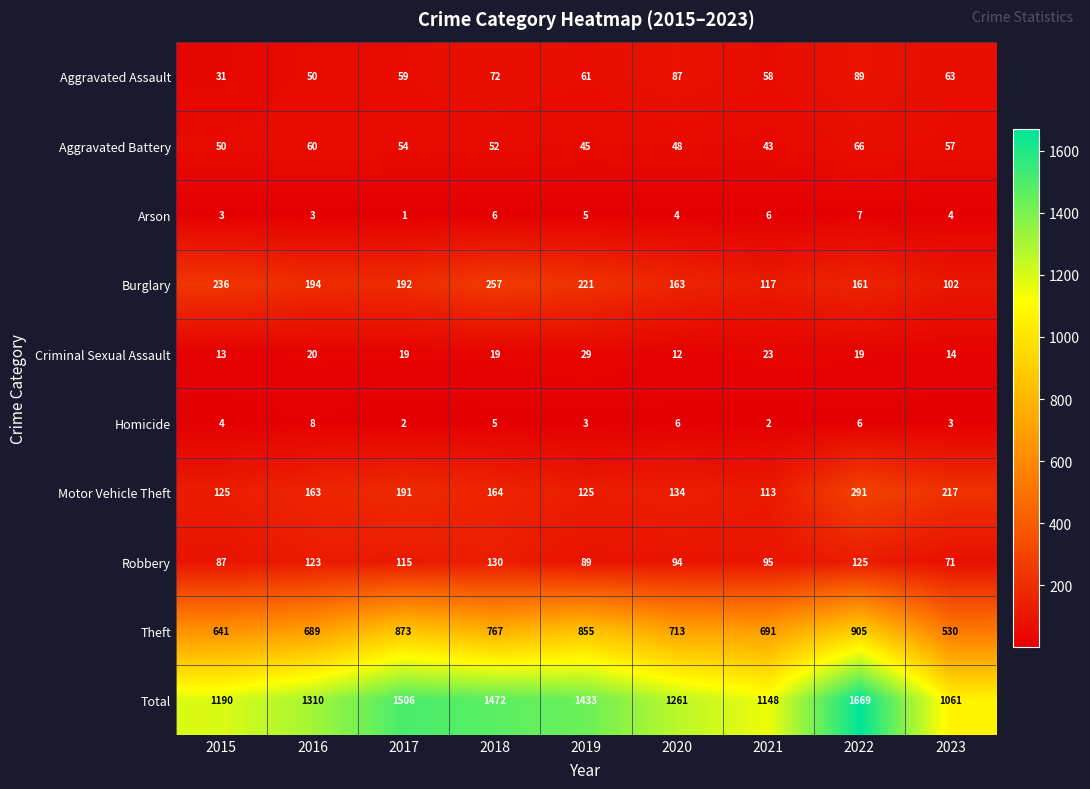

What is the sum of the Robbery values at 2015 and 2021?

182